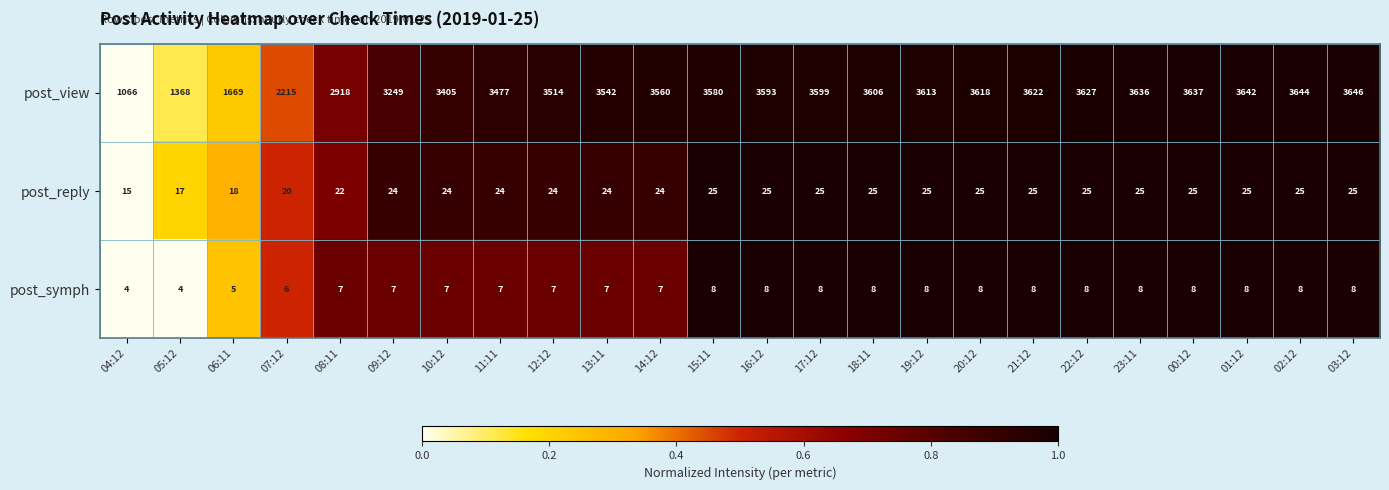

True or false: post_reply has a value of 16 at 16:12.

False